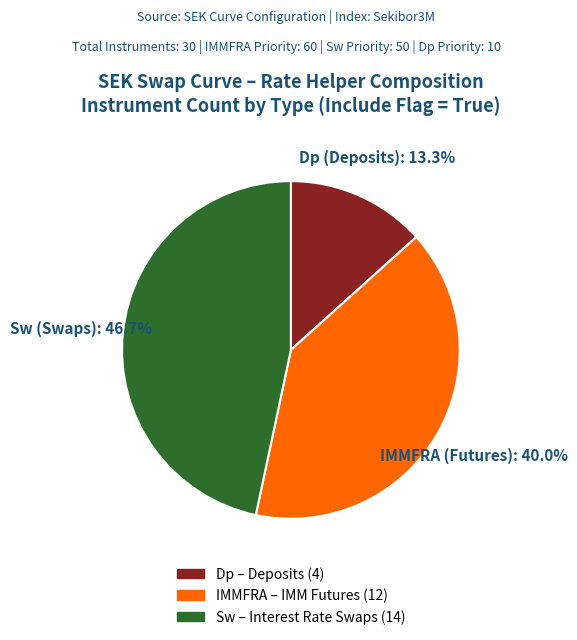

To the nearest percent, what is the difference between the largest and smallest slice percentages?

33%